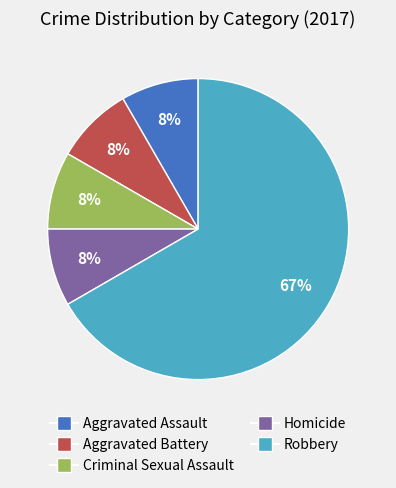

To the nearest percent, what percentage of the pie is Aggravated Assault?

8%